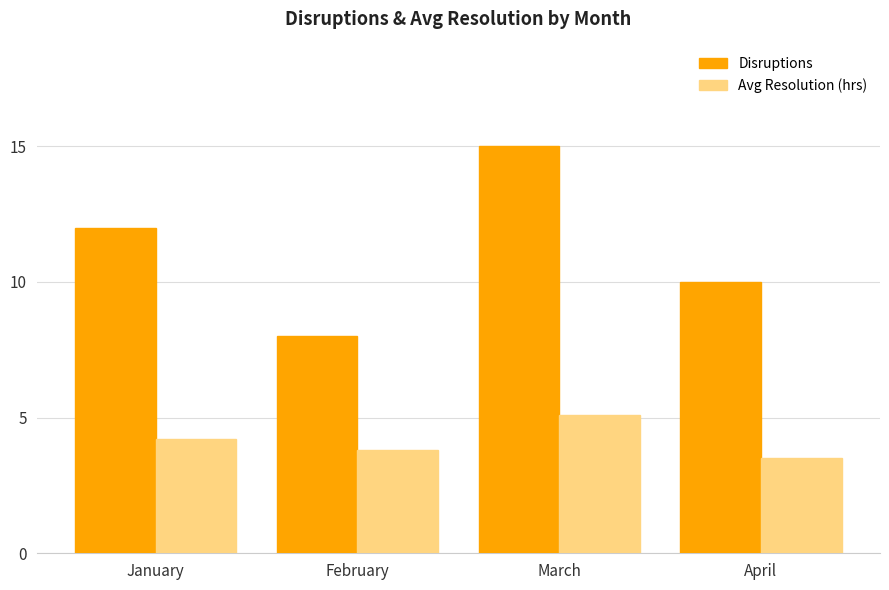

The Disruptions series shows 12.0 at January. True or false?

True